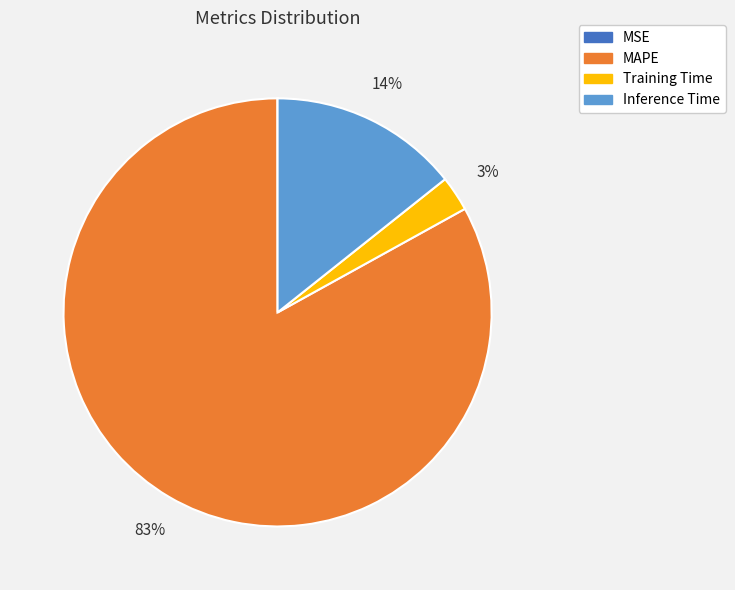

To the nearest percent, what is the average slice percentage?

25%